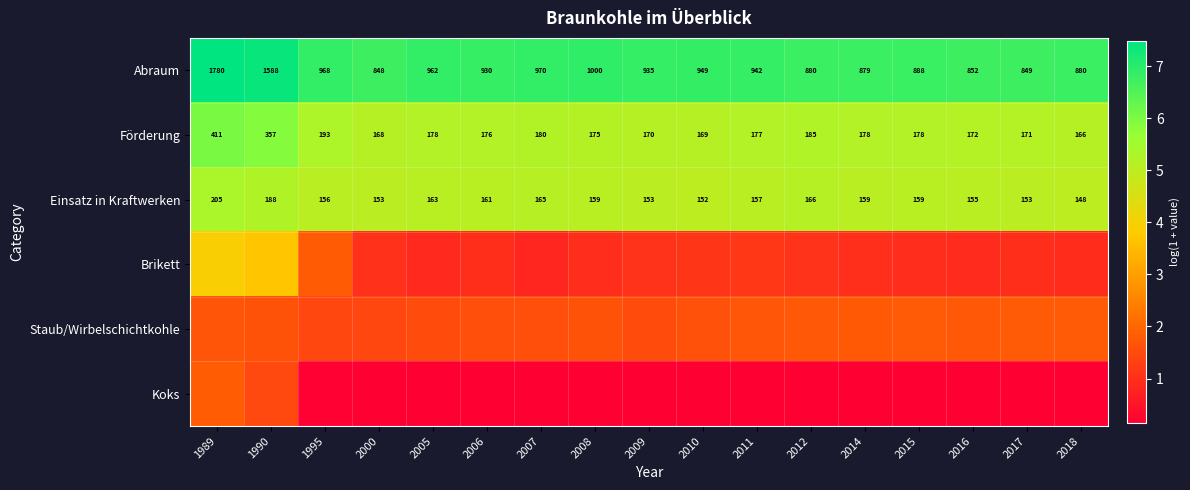

What is the difference between the highest and lowest values at 2011?

6.7